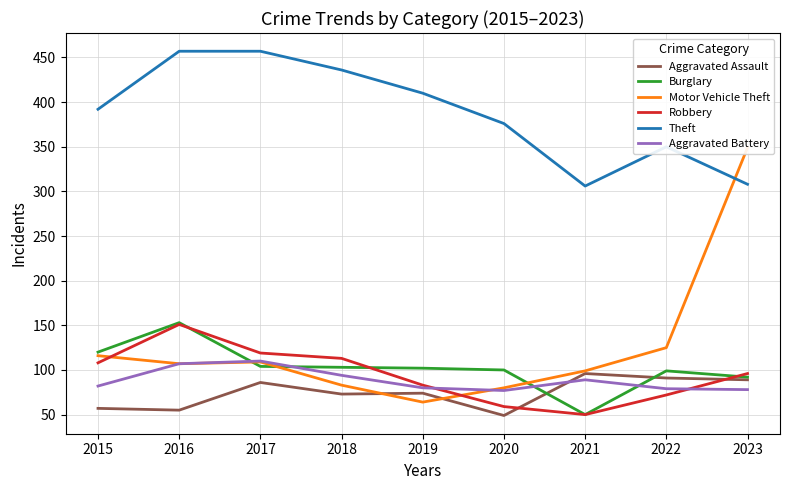

What is the difference between the maximum and minimum values in the Burglary series?

103